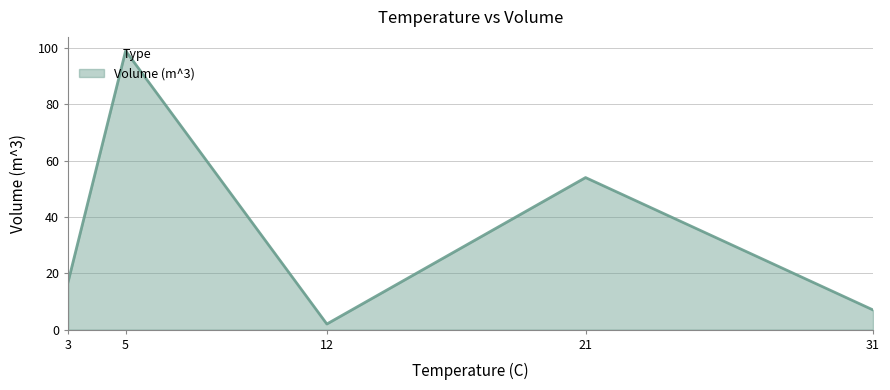

True or false: the data shows 17 at 3.

True